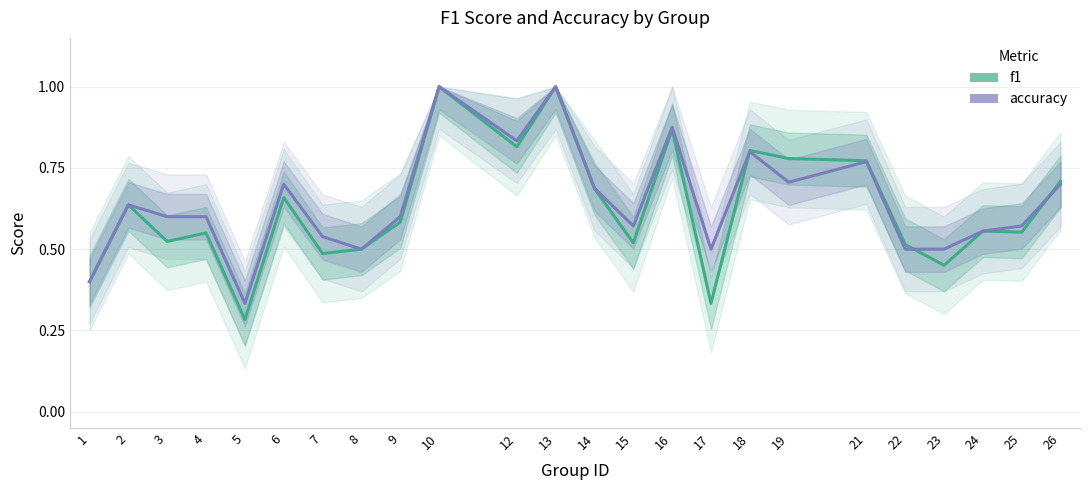

Which category has the highest value in the accuracy series?

10